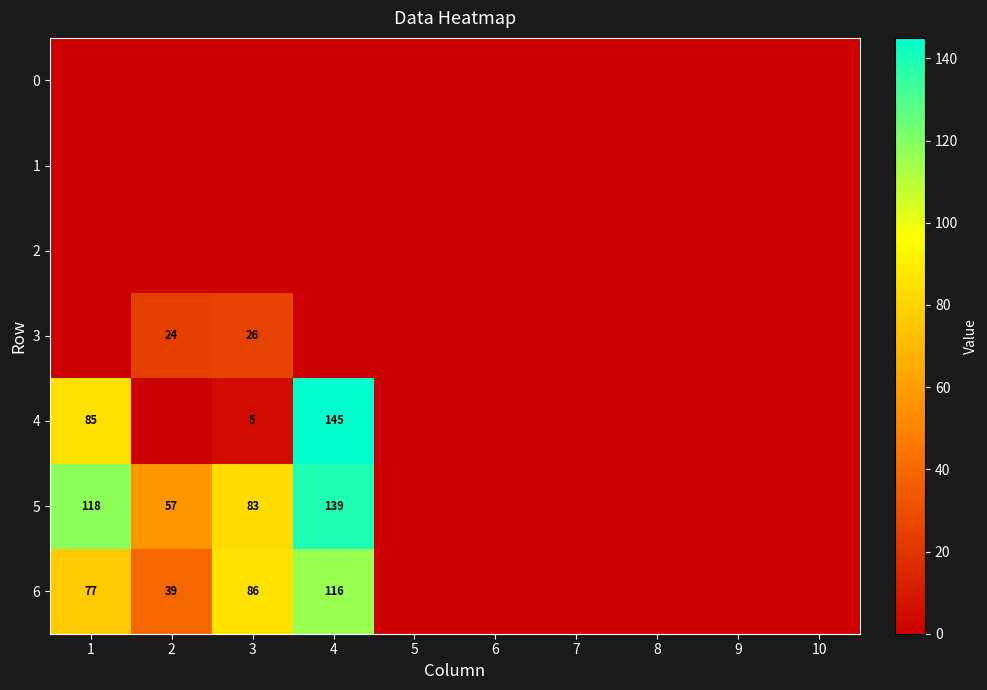

Is it true that 3 equals 7 at 3?

False